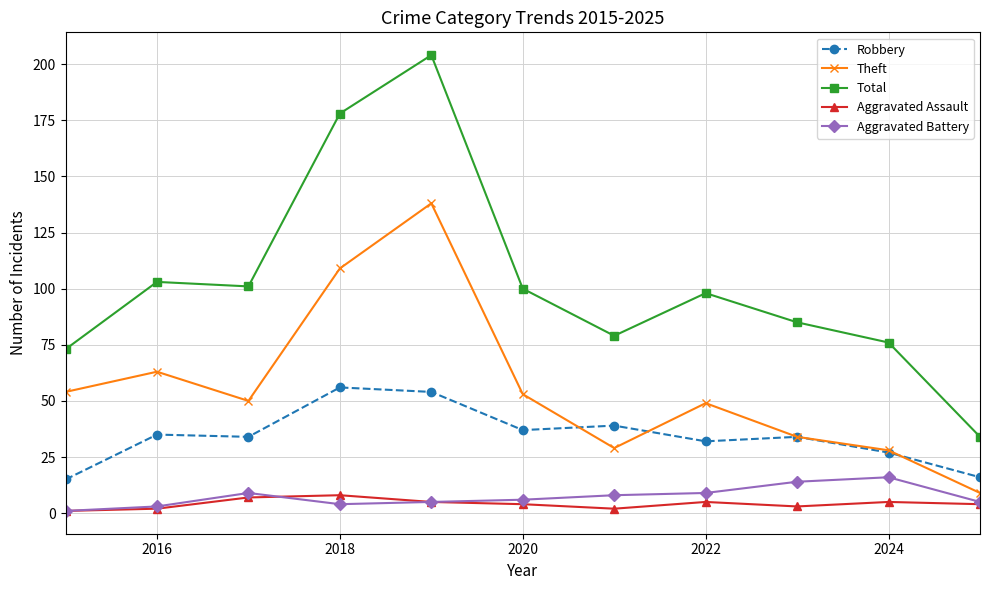

What is the highest value of the Total series?

204